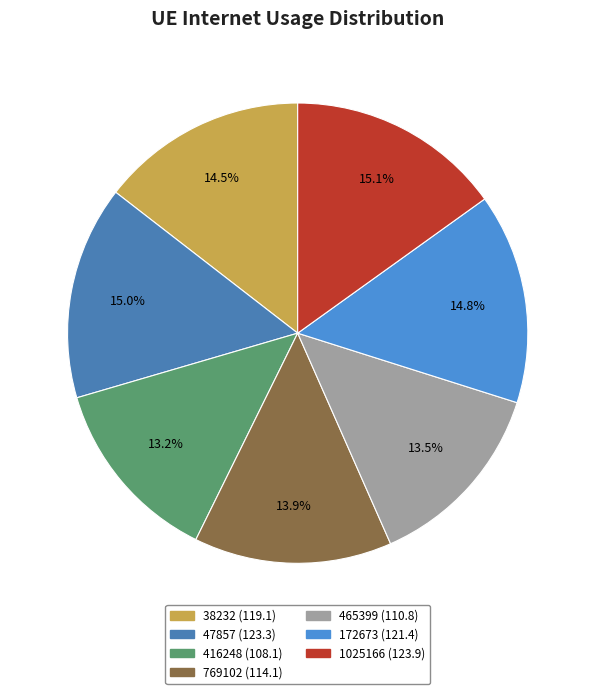

True or false: 769102 accounts for 1% of the total.

False